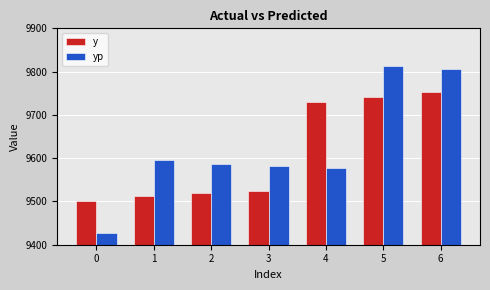

What is the sum of the y values at 3 and 1?

19035.5